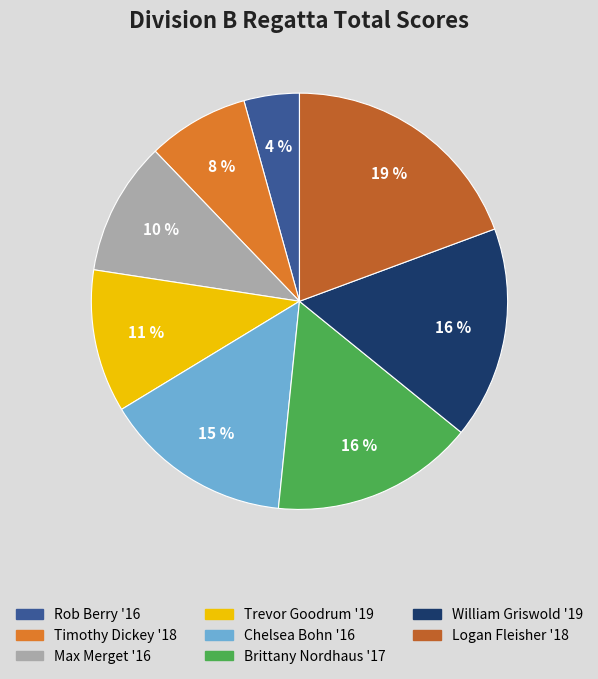

Is it true that Max Merget '16 is 10% of the pie?

True